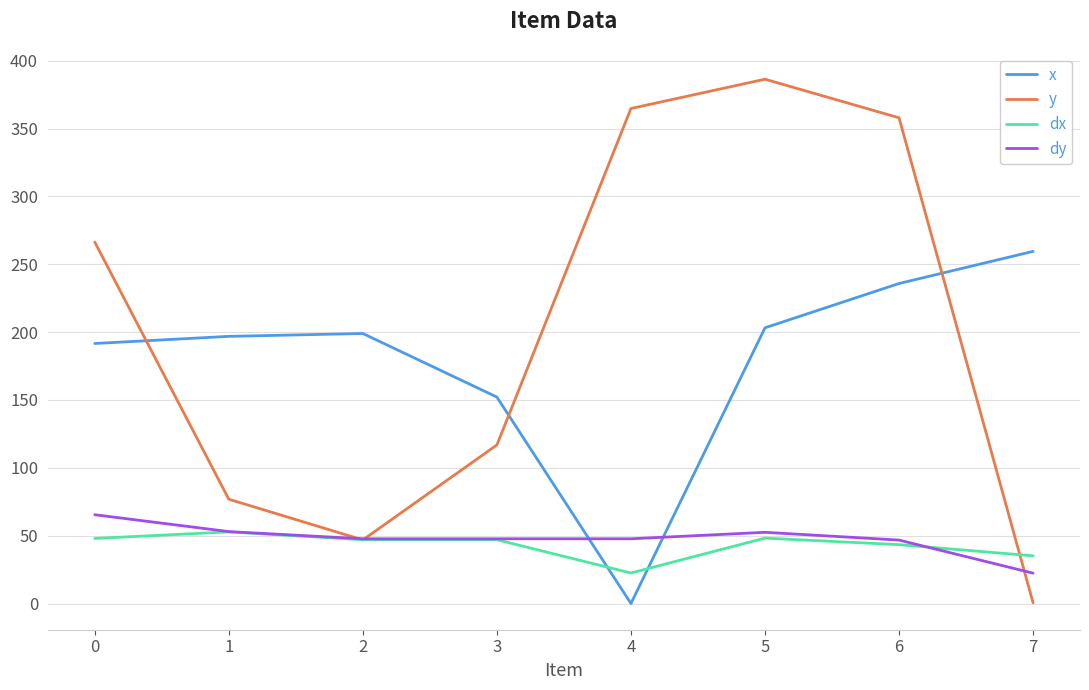

What is the minimum value for dx?

22.5